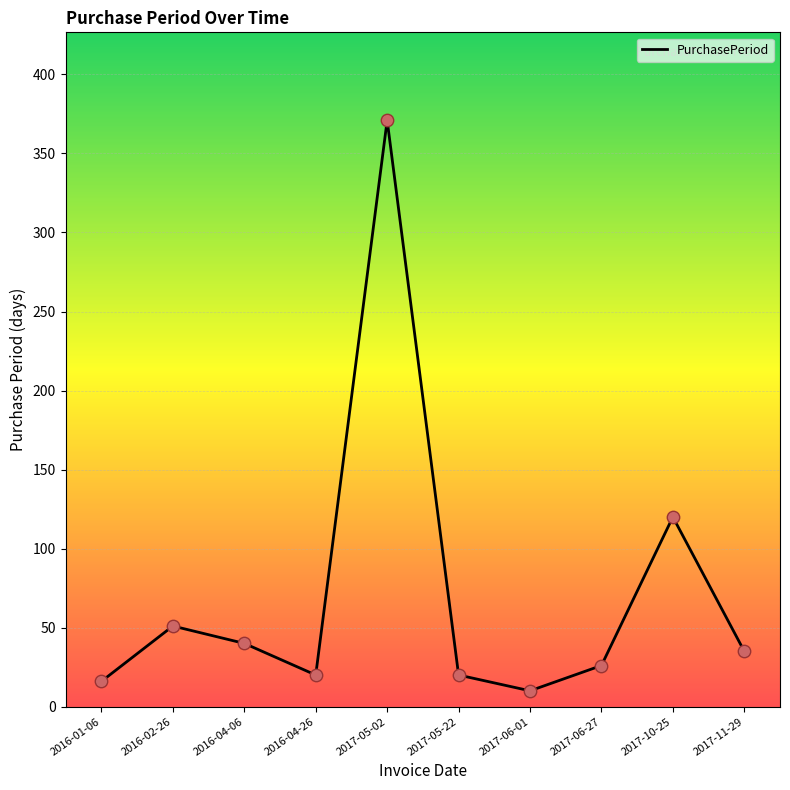

What is the change in value from 2016-01-06 to 2017-11-29?

+19